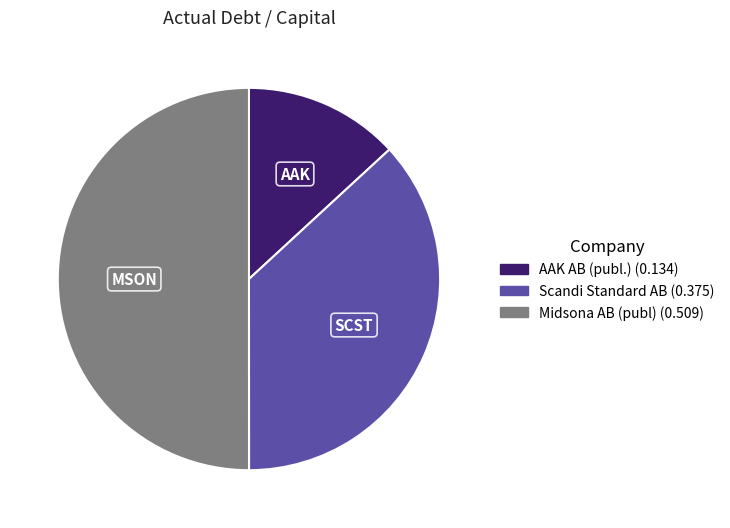

The Midsona AB (publ) slice represents 50% of the pie. True or false?

True